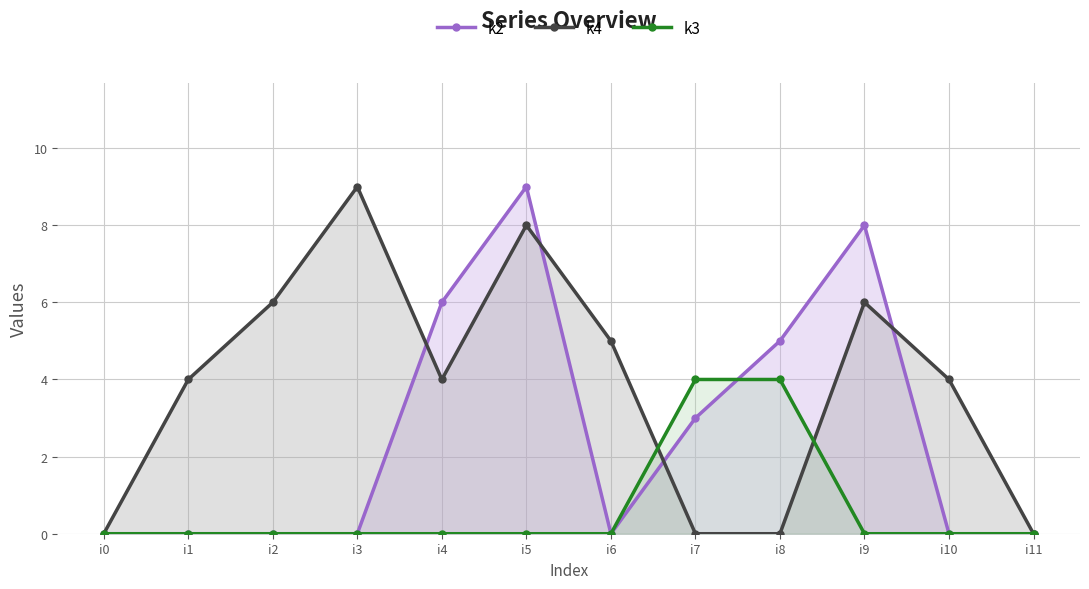

How many distinct data groups are displayed?

3